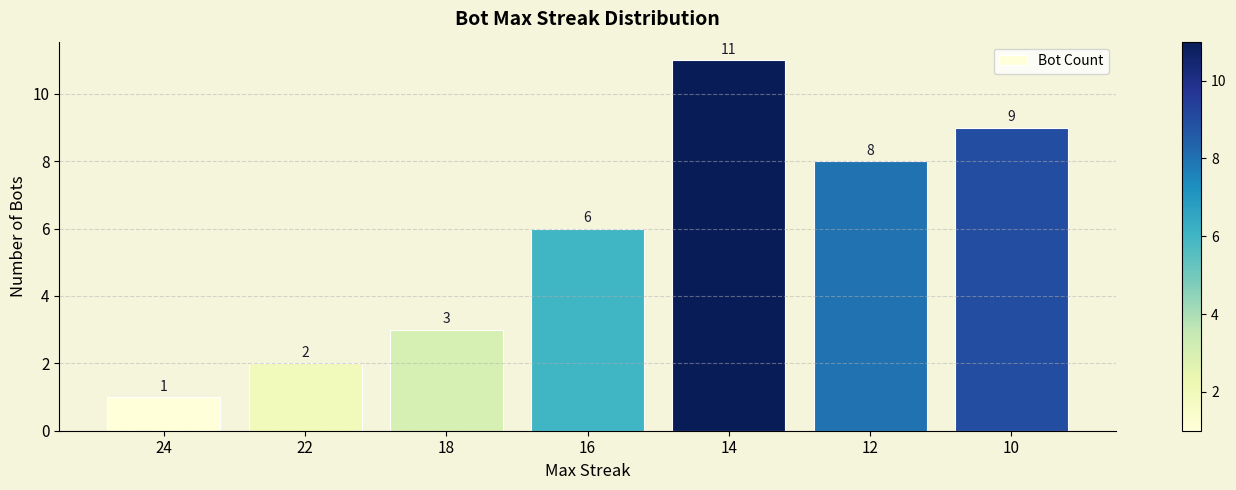

Reading right to left, transcribe all the data shown in this chart.

9	8	11	6	3	2	1